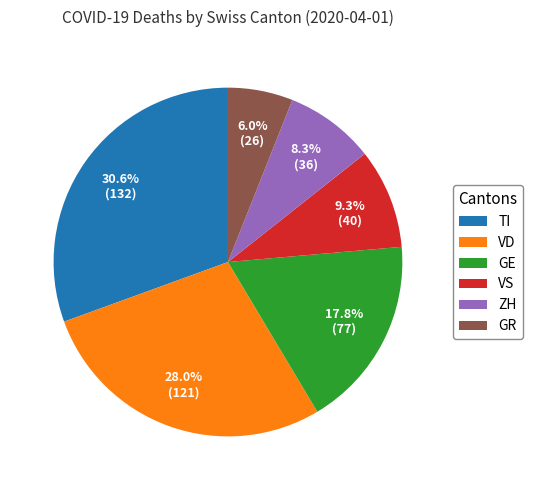

To the nearest percent, what is the average slice percentage?

17%